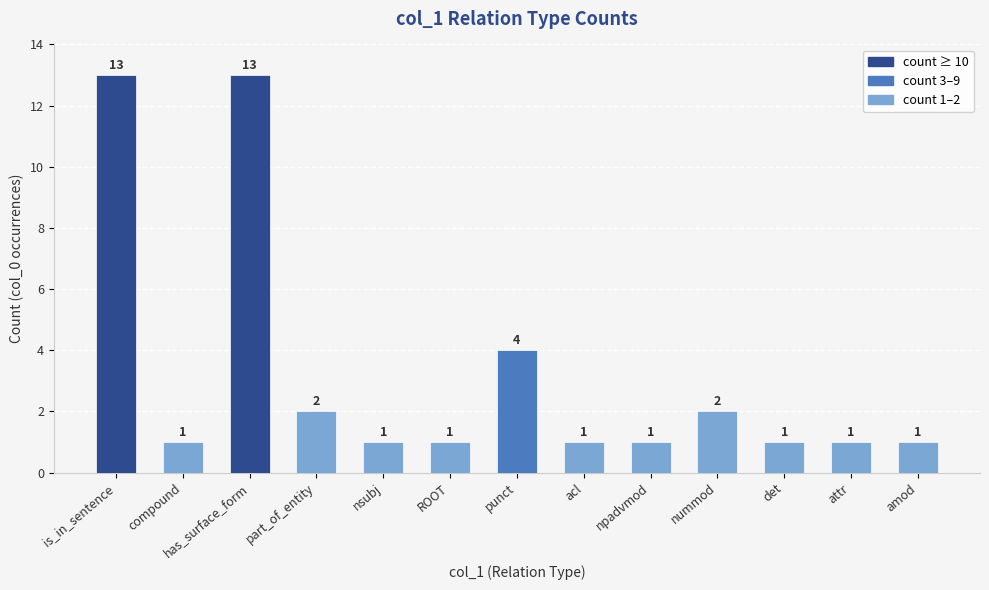

What is the label of the 6th bar from the left?

ROOT